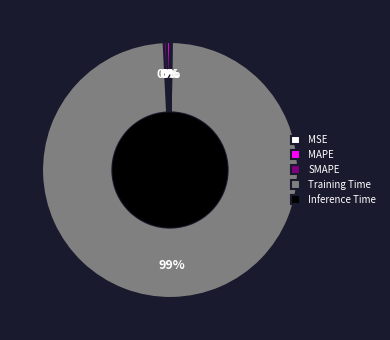

What is the largest slice in the pie chart?

Training Time